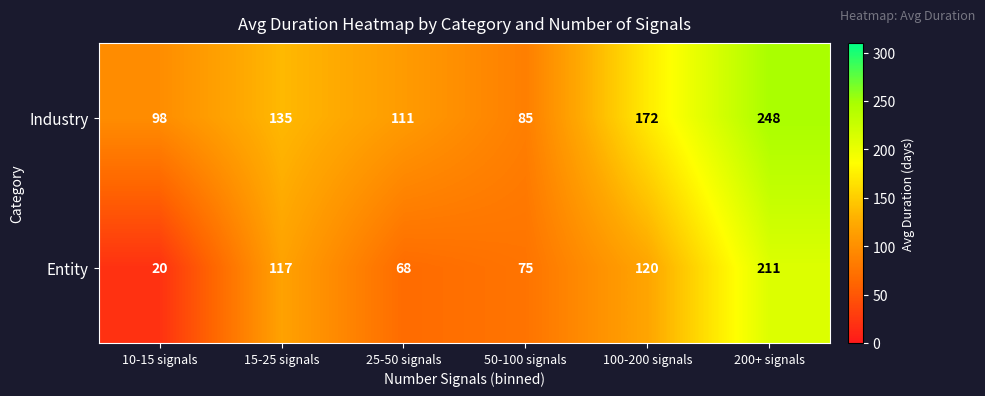

What is the total value across all series at 50-100 signals?

160